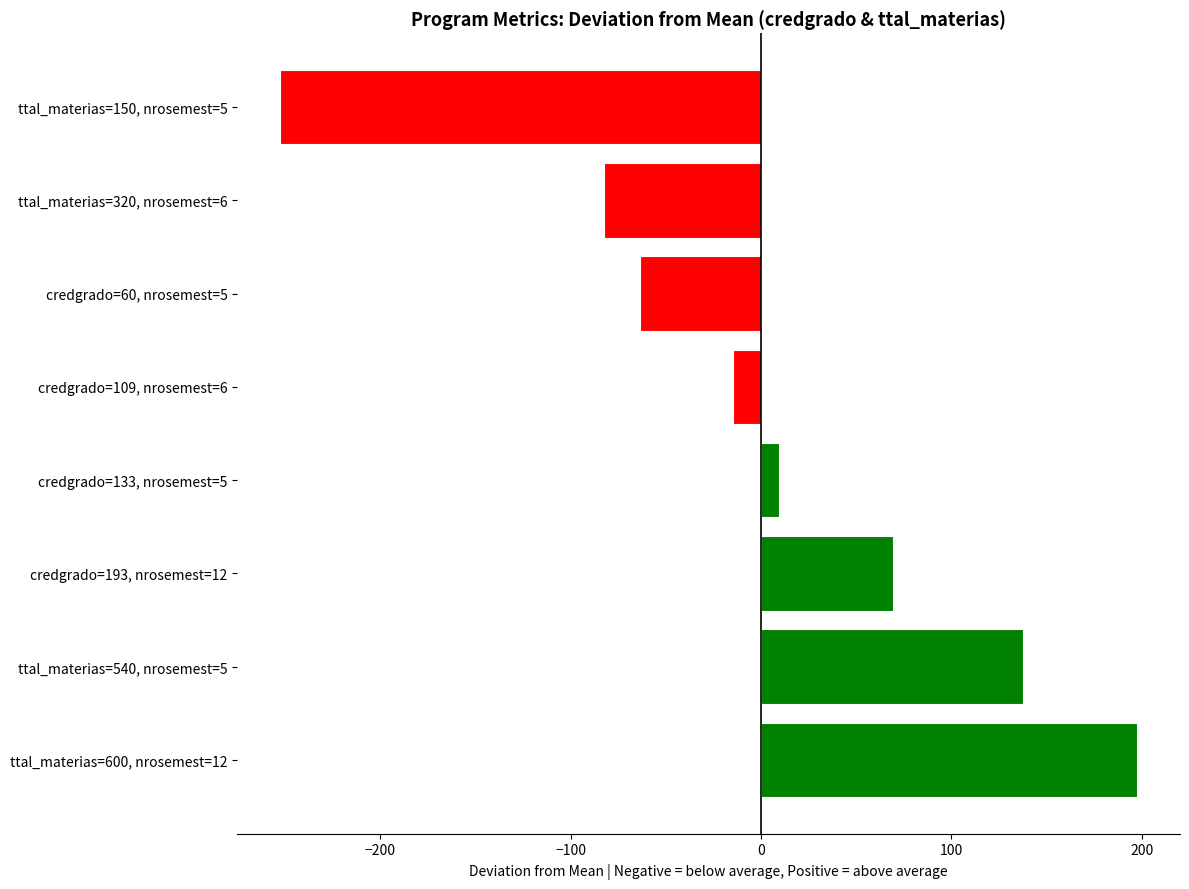

What is the difference between the second highest and second lowest values?

220.0